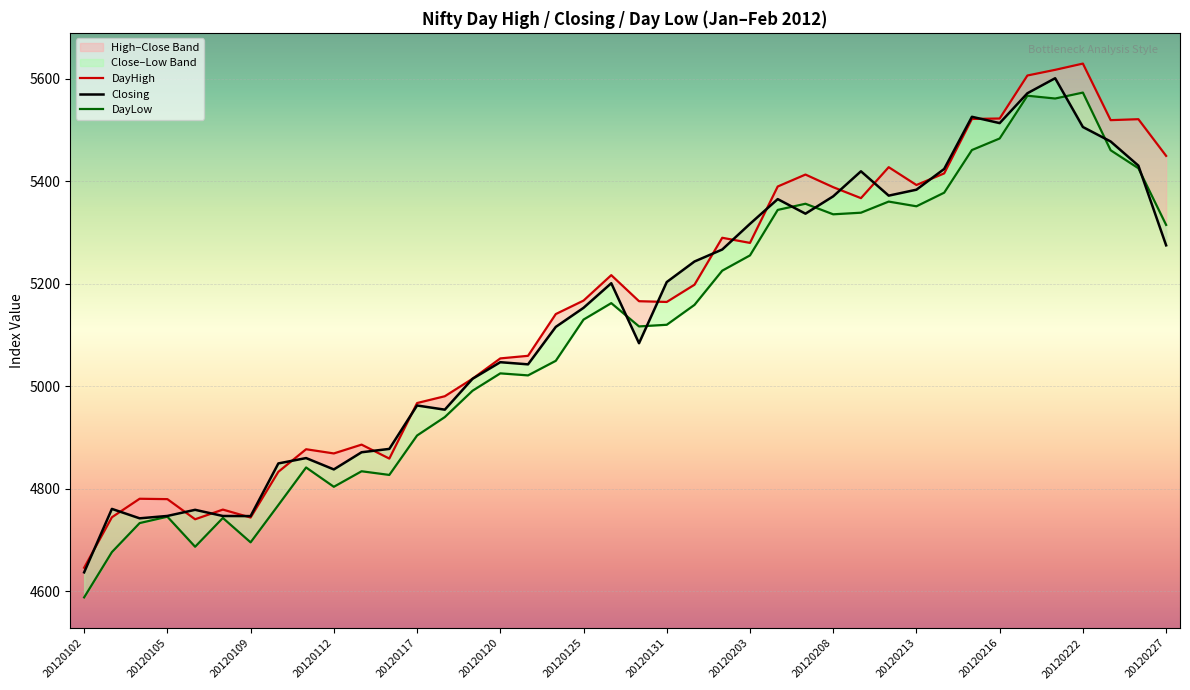

At which label does Closing first exceed 5201?

19